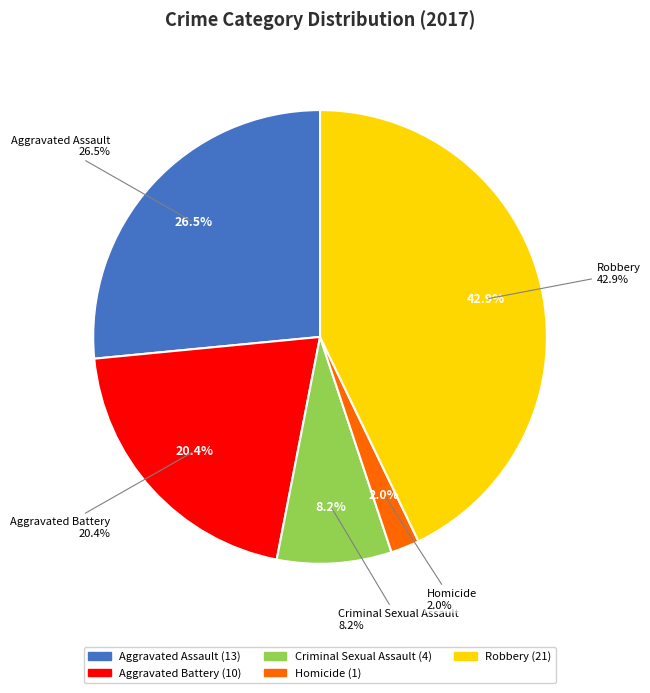

What percentage is NOT represented by Criminal Sexual Assault?

91.8%